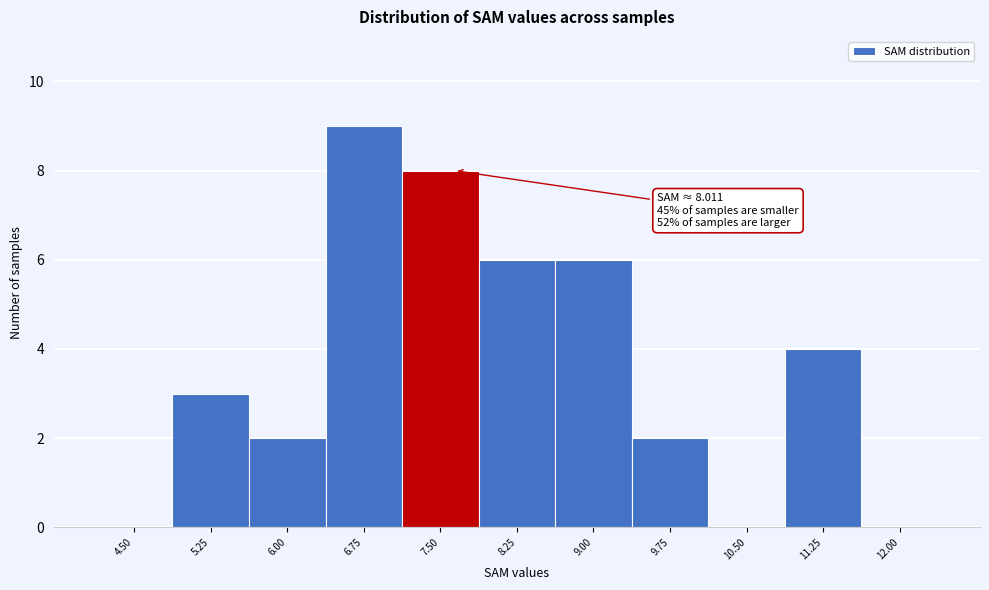

Reading left to right, what are all the values shown in this chart?

4.50=0	5.25=3	6.00=2	6.75=9	7.50=8	8.25=6	9.00=6	9.75=2	10.50=0	11.25=4	12.00=0